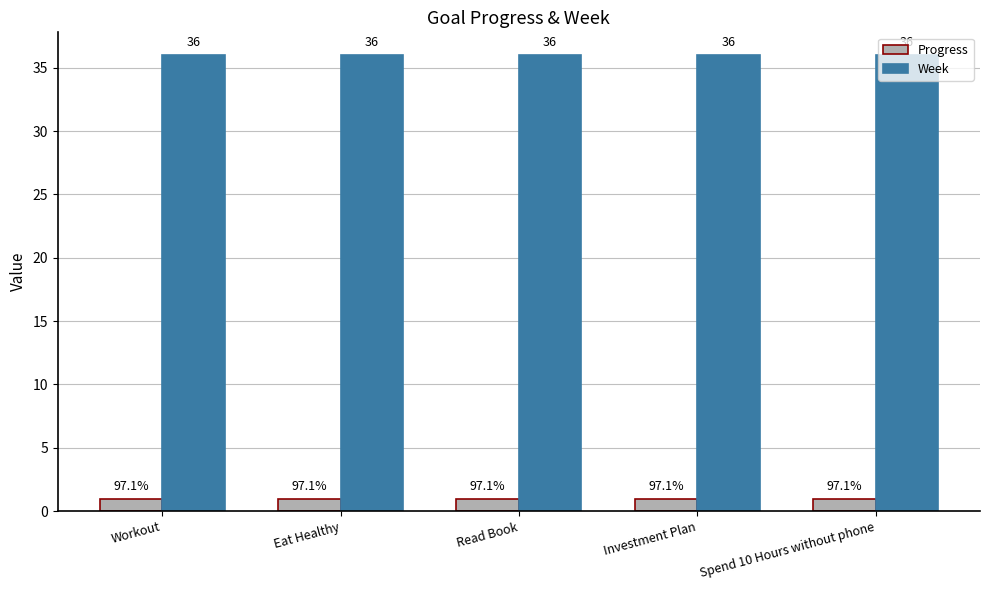

The value of Week at Investment Plan is 36.0. True or false?

True